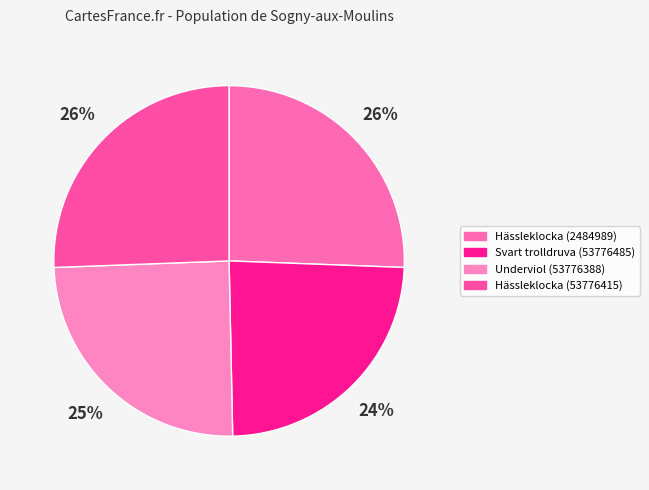

Is there a majority slice in this chart?

No